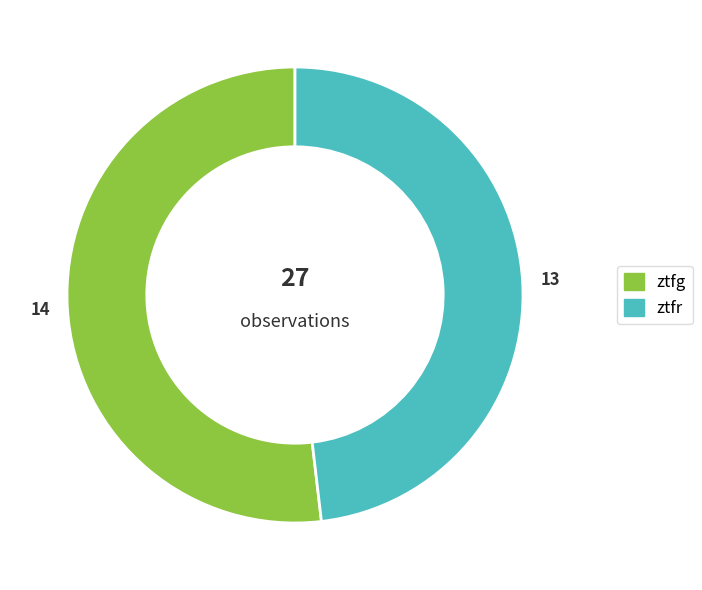

Combined, do ztfg and ztfr account for over 50%?

Yes